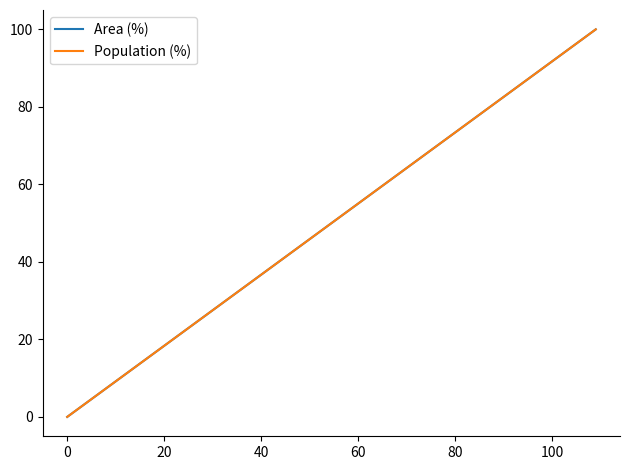

How many lines are shown in the chart?

2